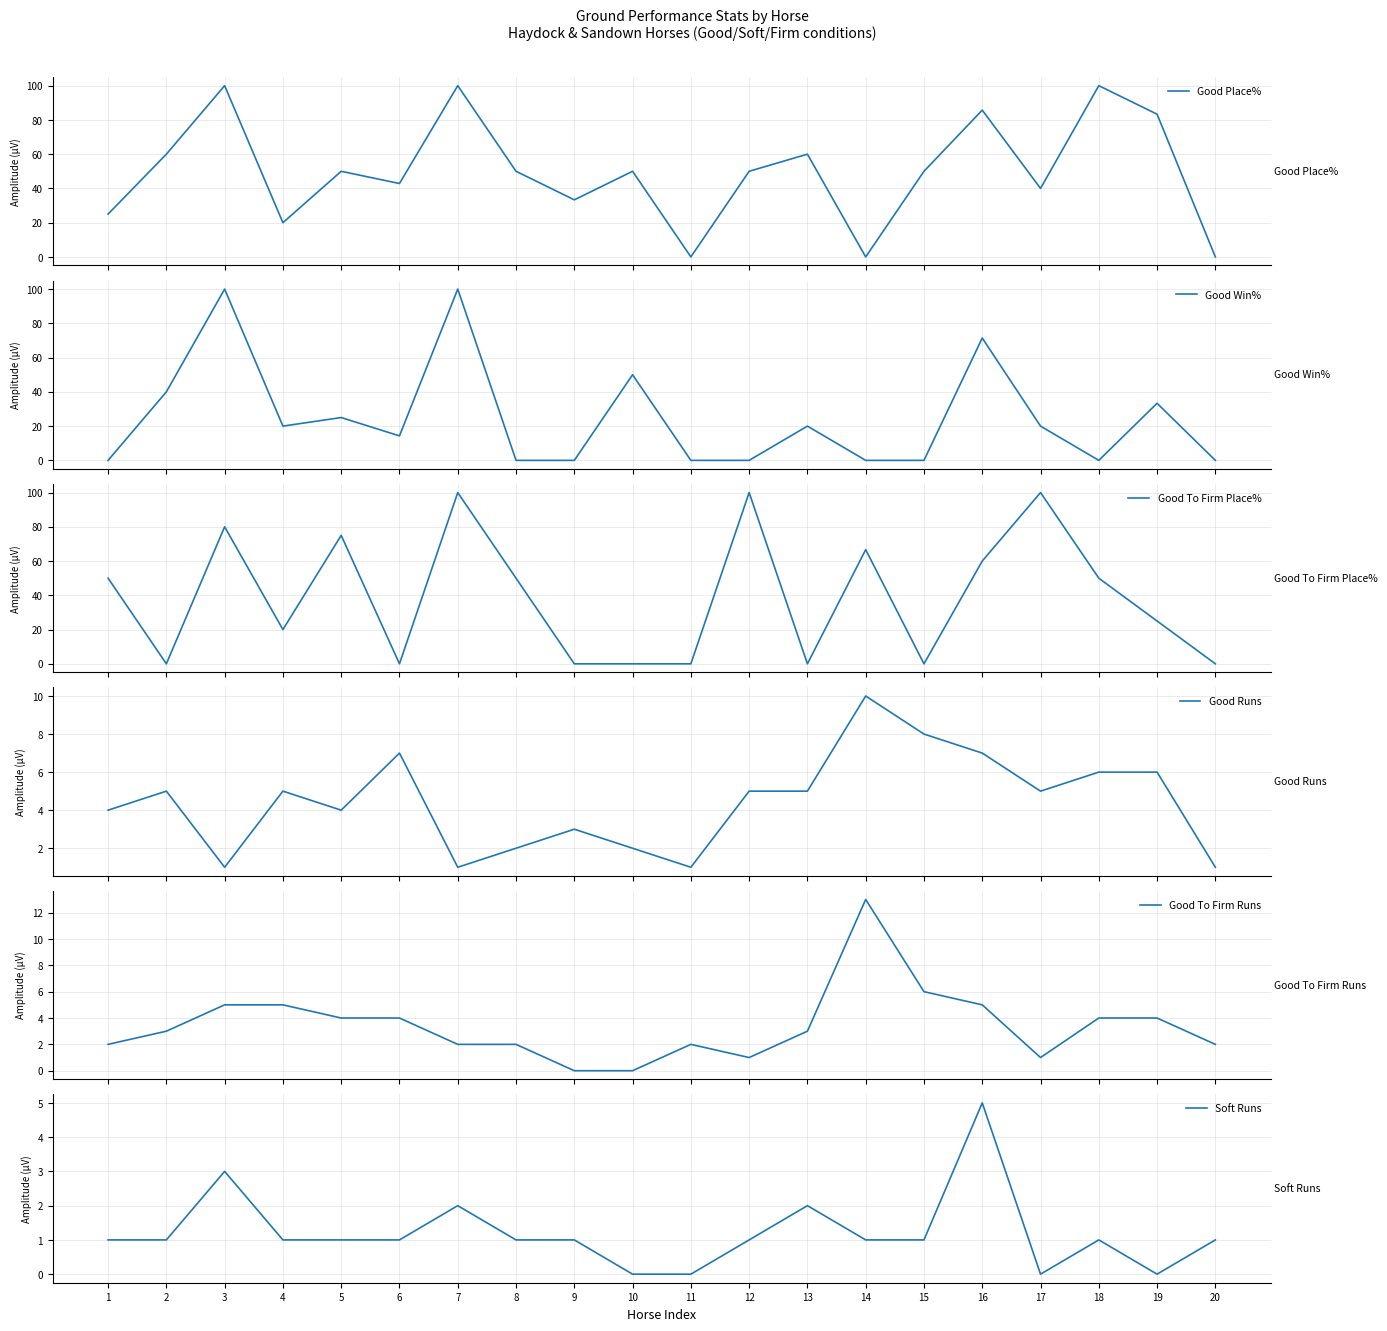

The value of Good Runs at 1 is 4.0. True or false?

True